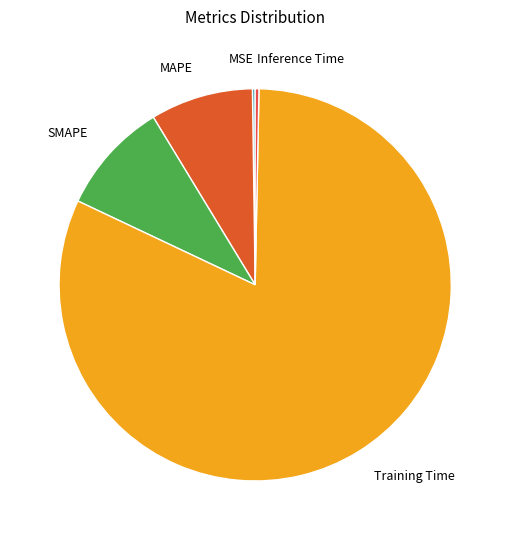

Is the sum of Training Time and Inference Time greater than half?

Yes